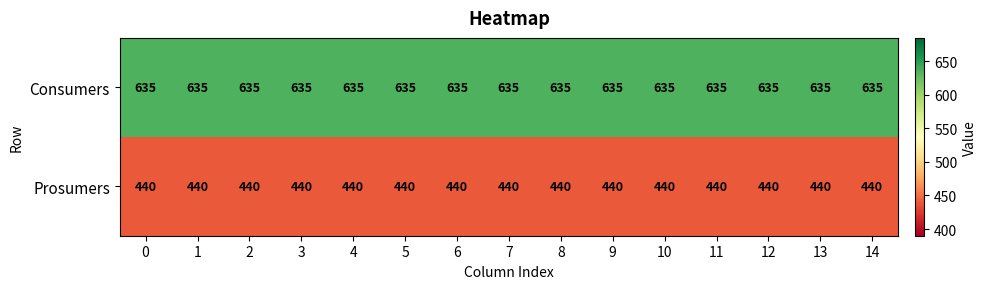

Which series has the largest total across all categories?

Consumers